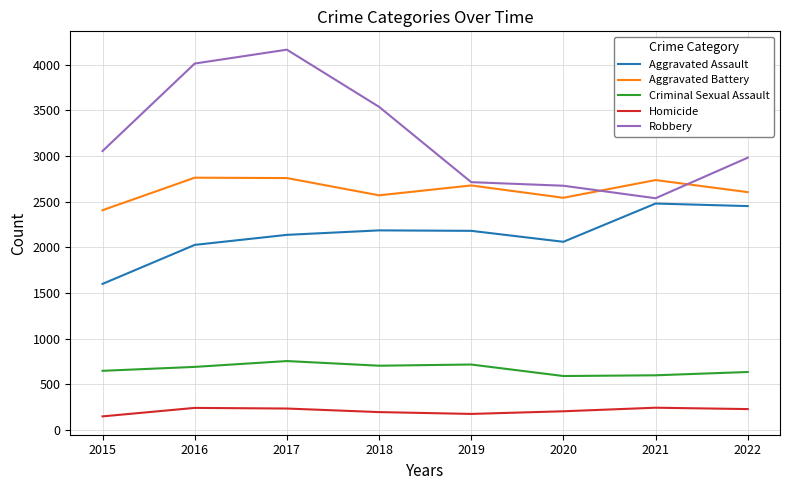

What is the greatest value displayed?

4165